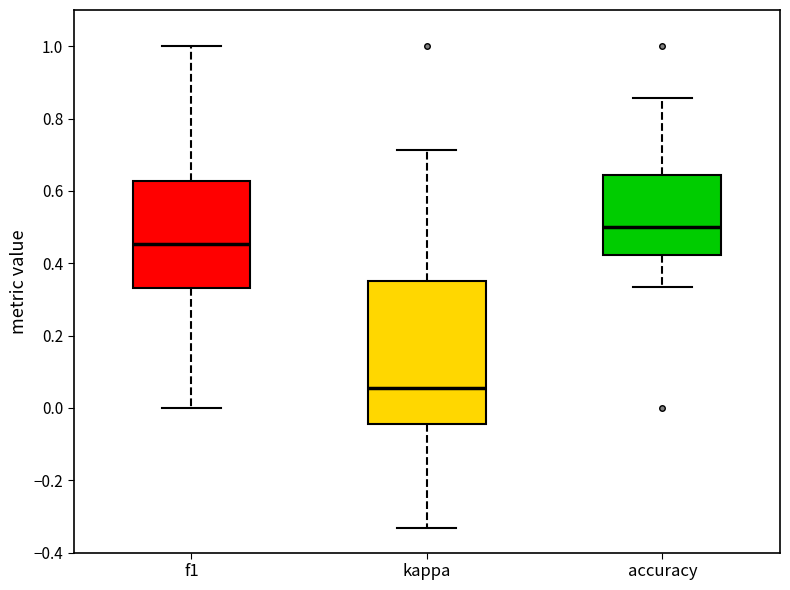

Reading left to right, transcribe this box plot: for each box, give where its median line is, the range the box spans, and where its two whiskers end, as read against the y-axis. The values are not printed on the chart, so give them approximately, as read against the axis.

f1: median 0.46, box 0.34 to 0.62, whiskers 0.00 to 1.00
kappa: median 0.06, box -0.04 to 0.36, whiskers -0.34 to 0.72
accuracy: median 0.50, box 0.42 to 0.64, whiskers 0.34 to 0.86